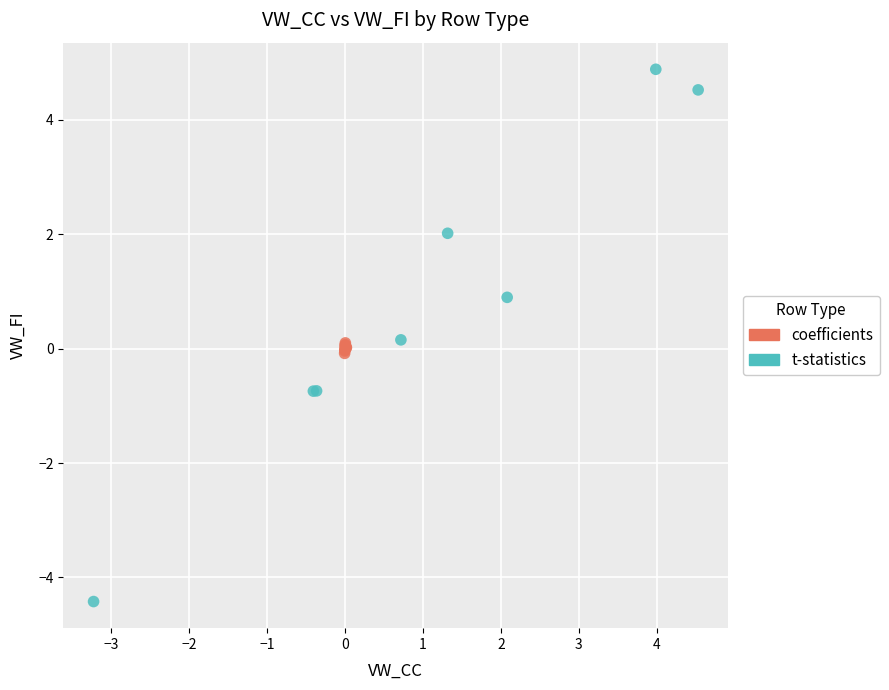

Which series has the largest Y range (max minus min)?

t-statistics